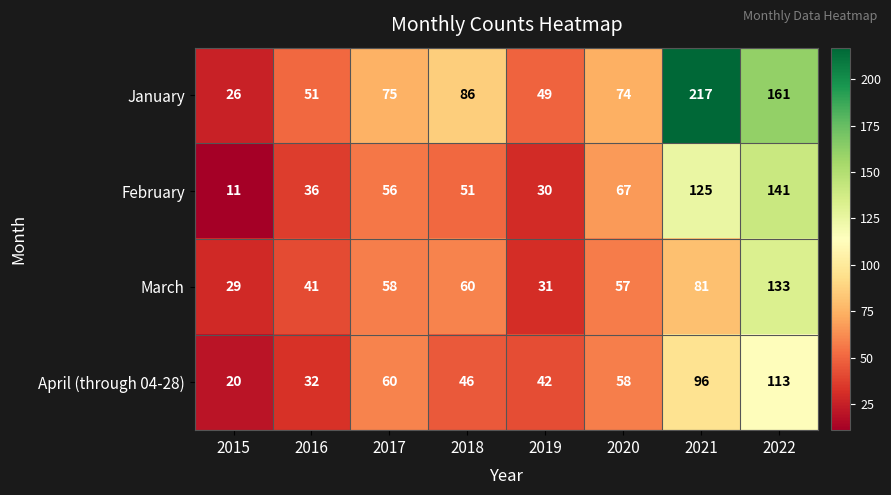

Which category has the lowest value in the January series?

2015